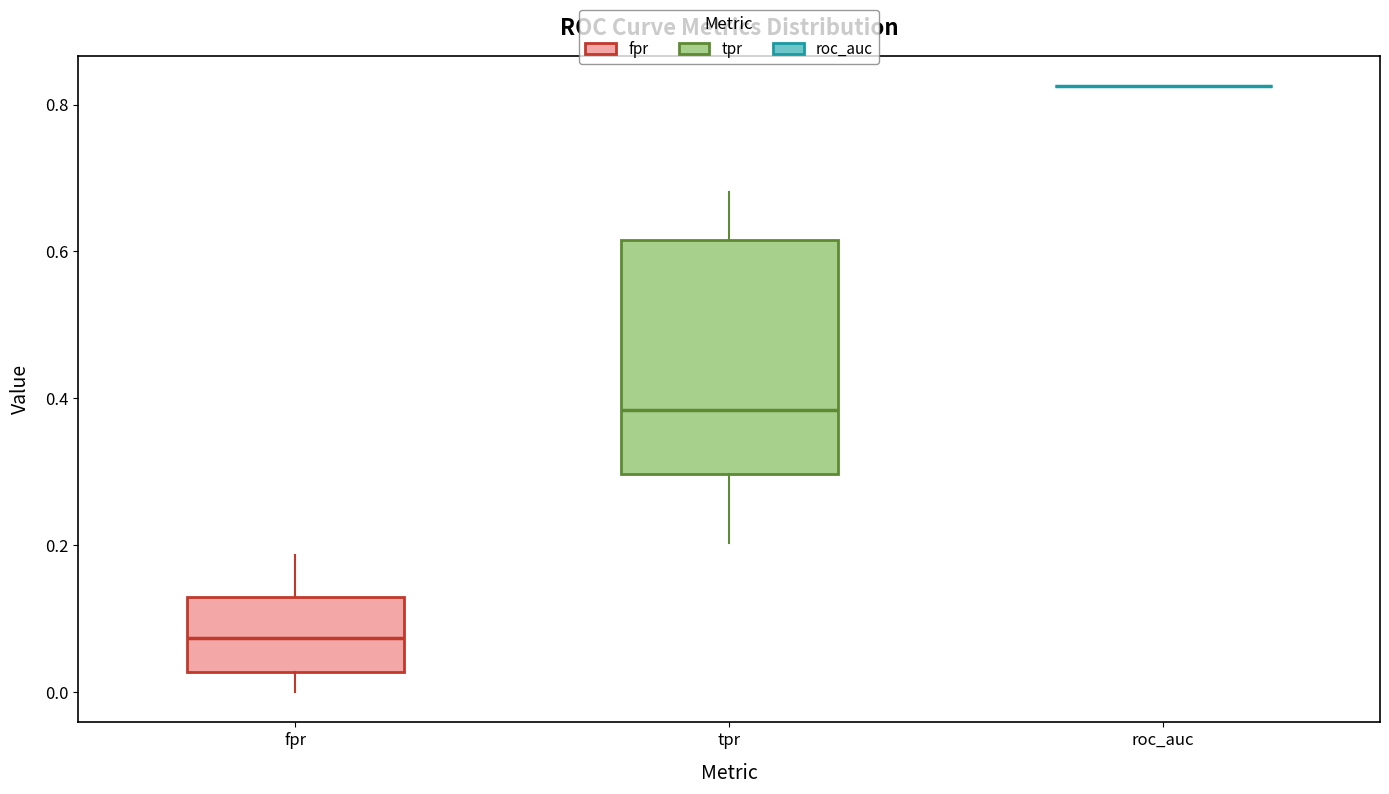

Reading left to right, read every box against the y-axis: the position of its median line, the range the box covers, and the ends of its whiskers. The values are not printed on the chart, so give them approximately, as read against the axis.

fpr: median 0.08, box 0.02 to 0.12, whiskers 0.00 to 0.18
tpr: median 0.38, box 0.30 to 0.62, whiskers 0.20 to 0.68
roc_auc: box collapsed to a line at 0.82, whiskers 0.82 to 0.82